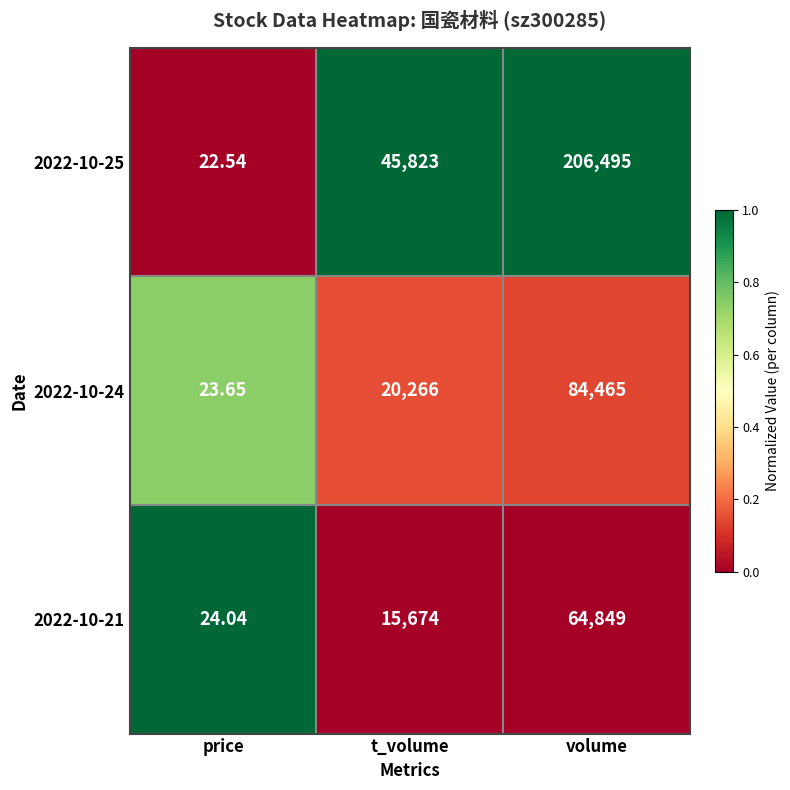

Count the number of data series in this chart.

3